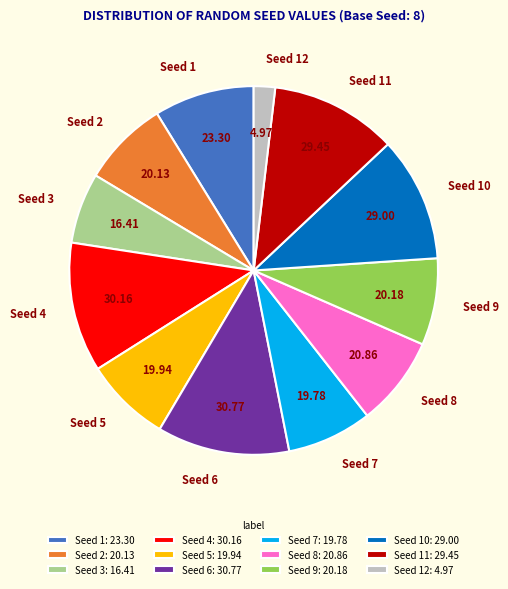

The Seed 12 slice represents 8% of the pie. True or false?

False